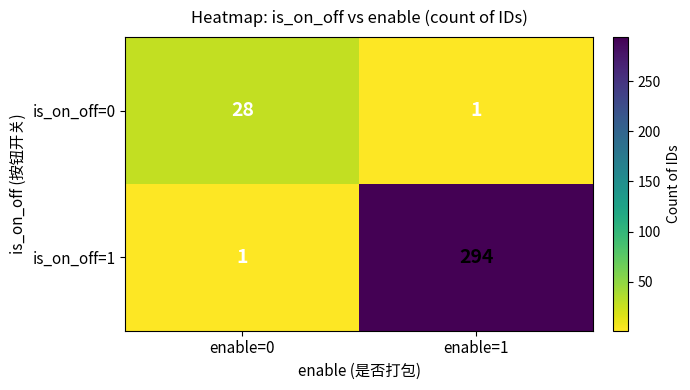

Reading left to right, transcribe all the data shown in this chart.

is_on_off=0: enable=0=28	enable=1=1
is_on_off=1: enable=0=1	enable=1=294